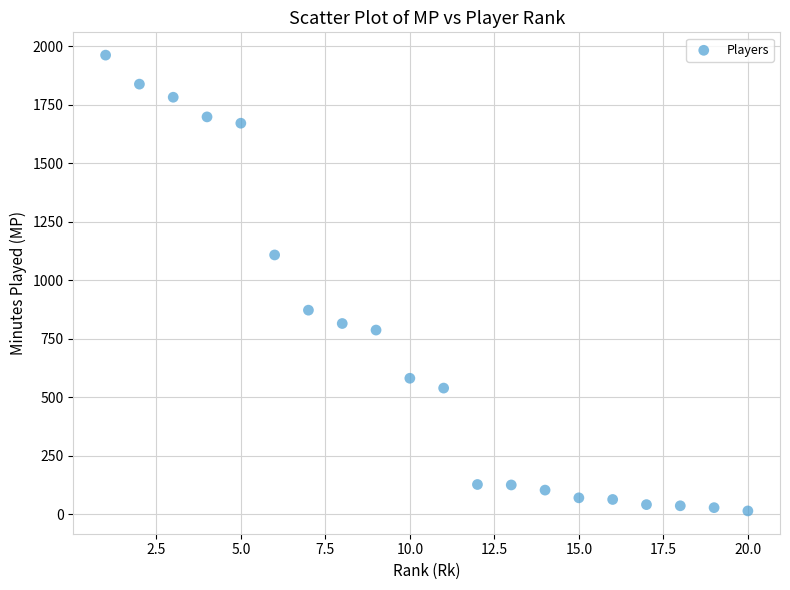

What is the range of X values (max minus min)?

19